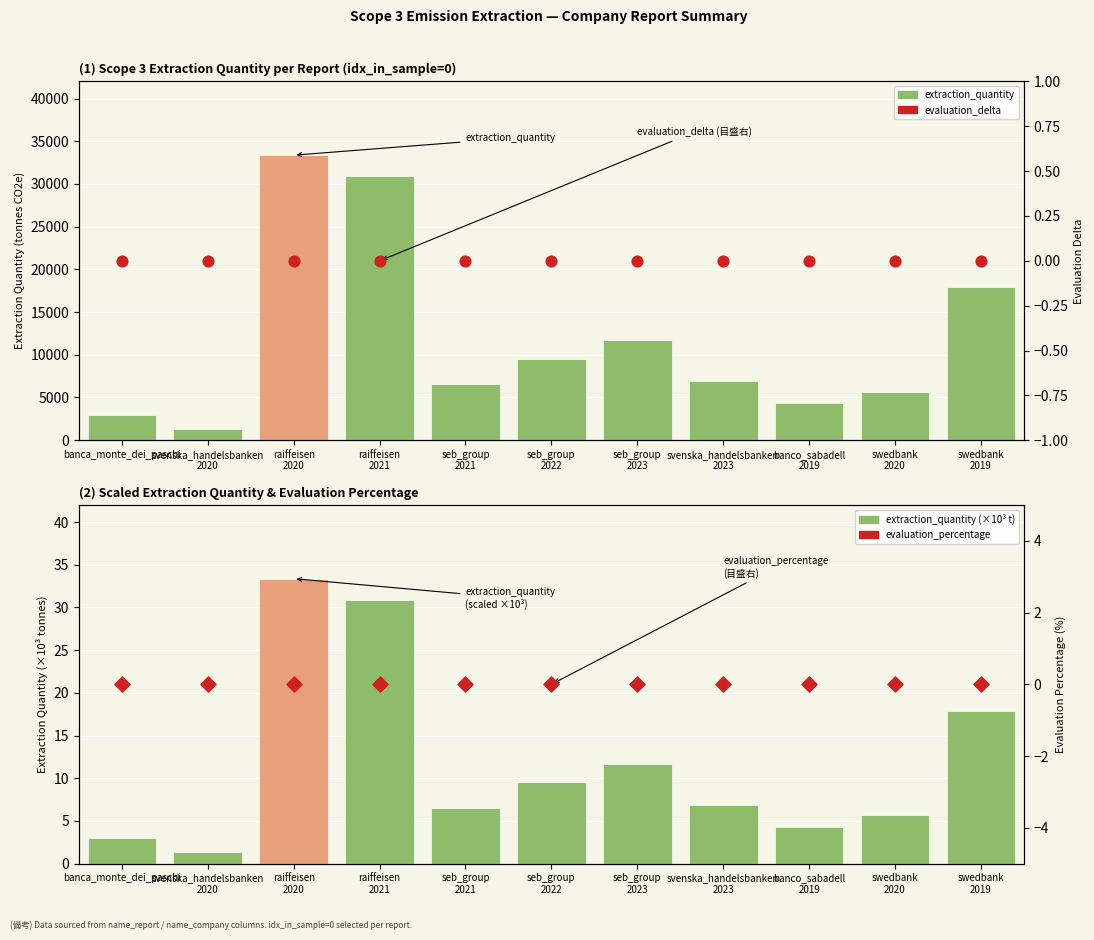

What is the total value across all series at banco_sabadell
2019?

4302.3